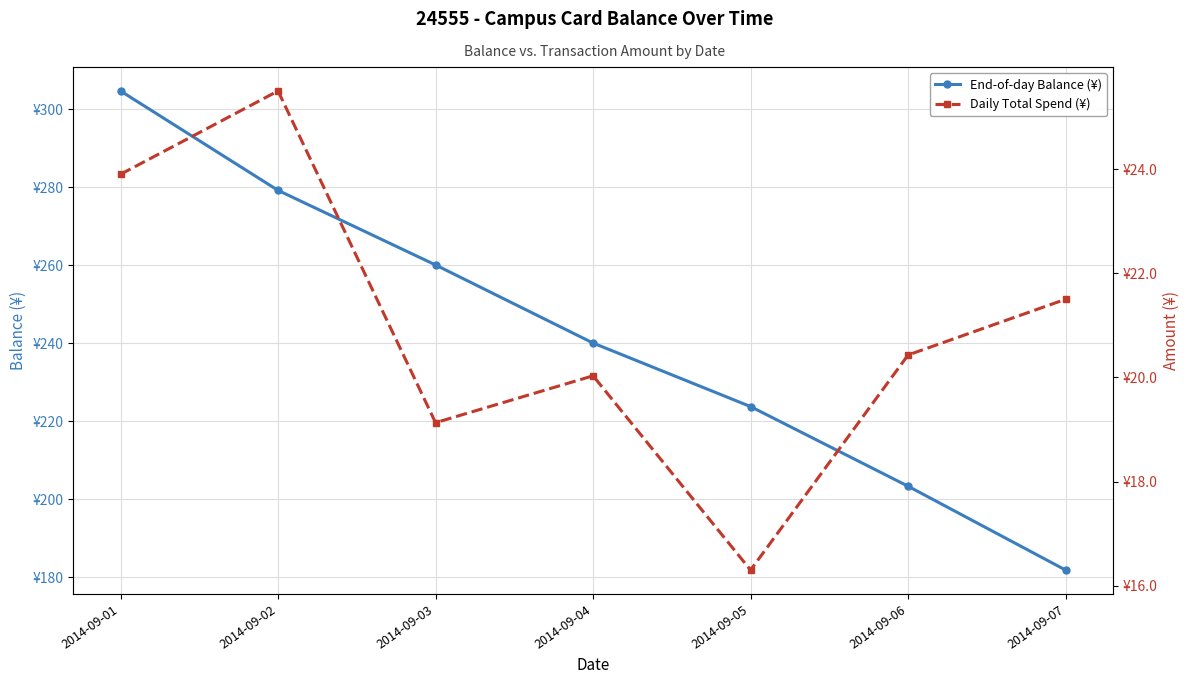

What is the difference between the Daily Total Spend (¥) values at 2014-09-01 and 2014-09-05?

7.6